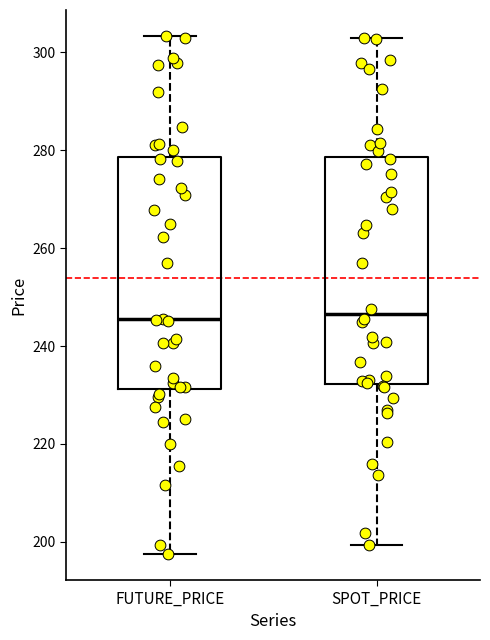

Where is the upper edge of the box for FUTURE_PRICE on the y-axis? The values are not printed on the chart, so give them approximately, as read against the axis.

278